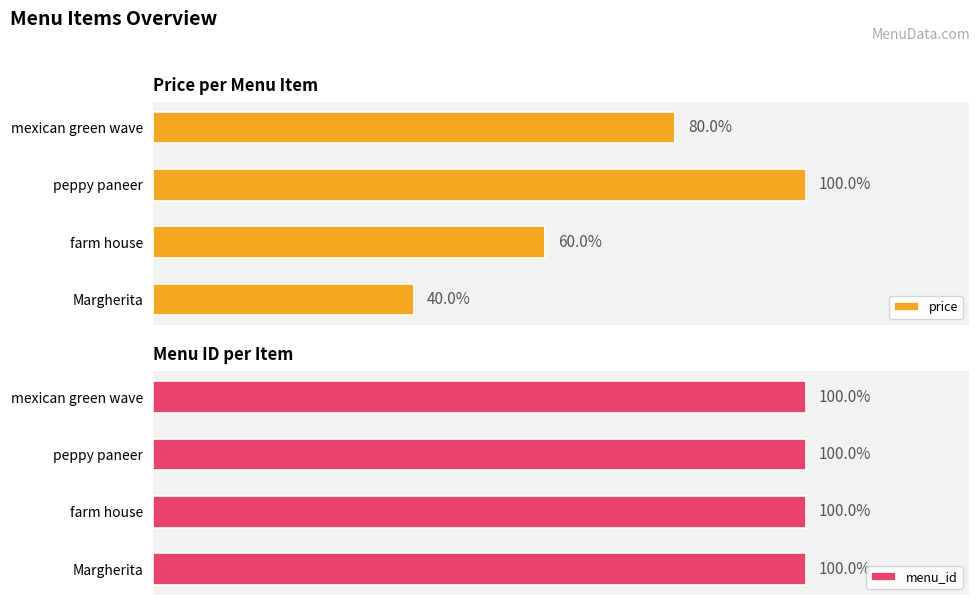

At how many categories does at least one series exceed 176?

2